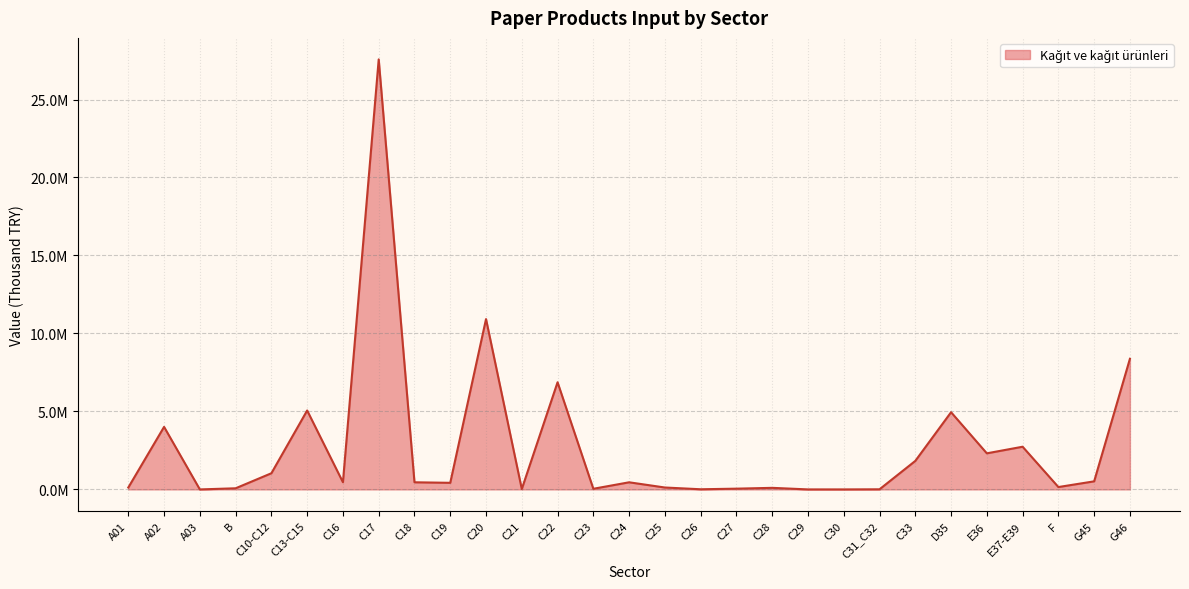

List the labels in order of value, largest first.

C17, C20, G46, C22, C13-C15, D35, A02, E37-E39, E36, C33, C10-C12, G45, C16, C18, C24, C19, F, C25, A01, C28, B, C27, C23, C21, C26, C31_C32, C29, C30, A03